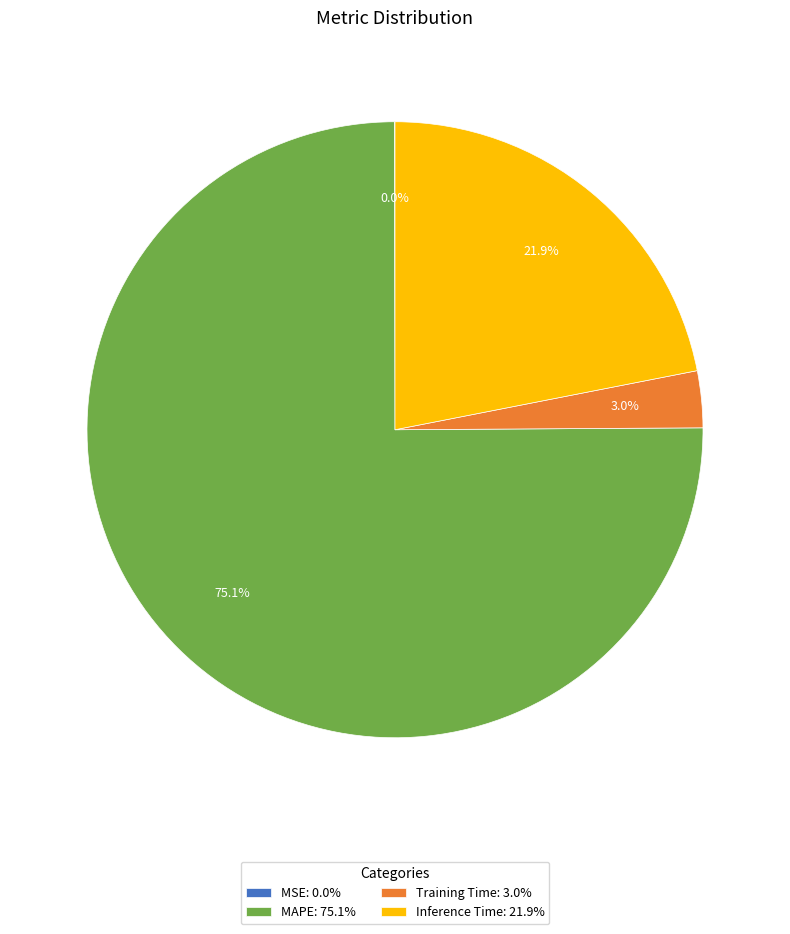

Between Training Time: 3.0% and MAPE: 75.1%, which is larger?

MAPE: 75.1%